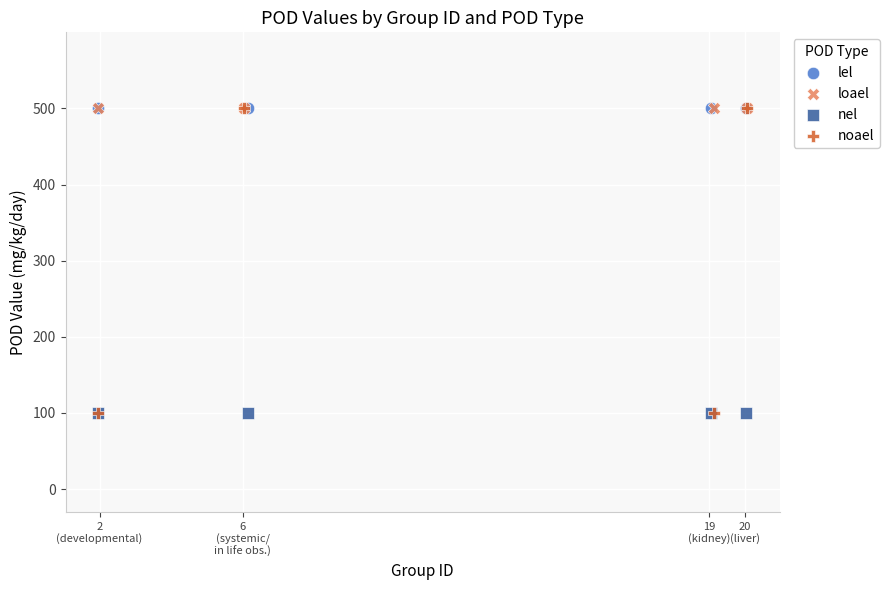

What are all the series names shown in the legend?

lel, loael, nel, noael